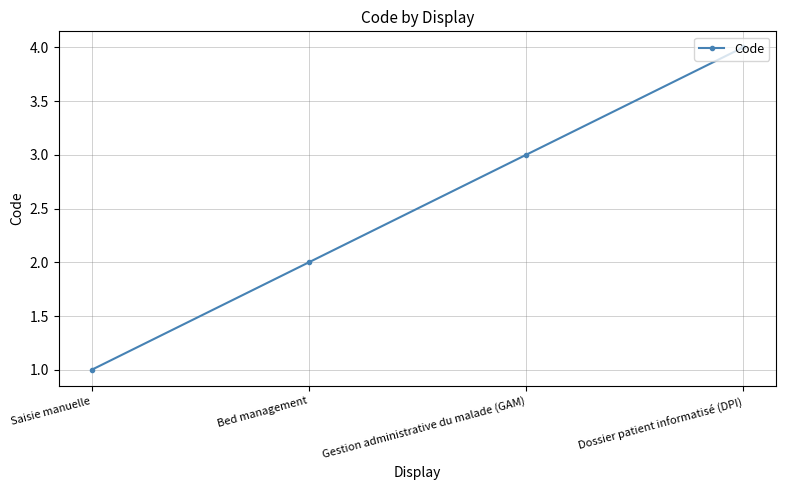

What is the difference between the values at Gestion administrative du malade (GAM) and Dossier patient informatisé (DPI)?

1